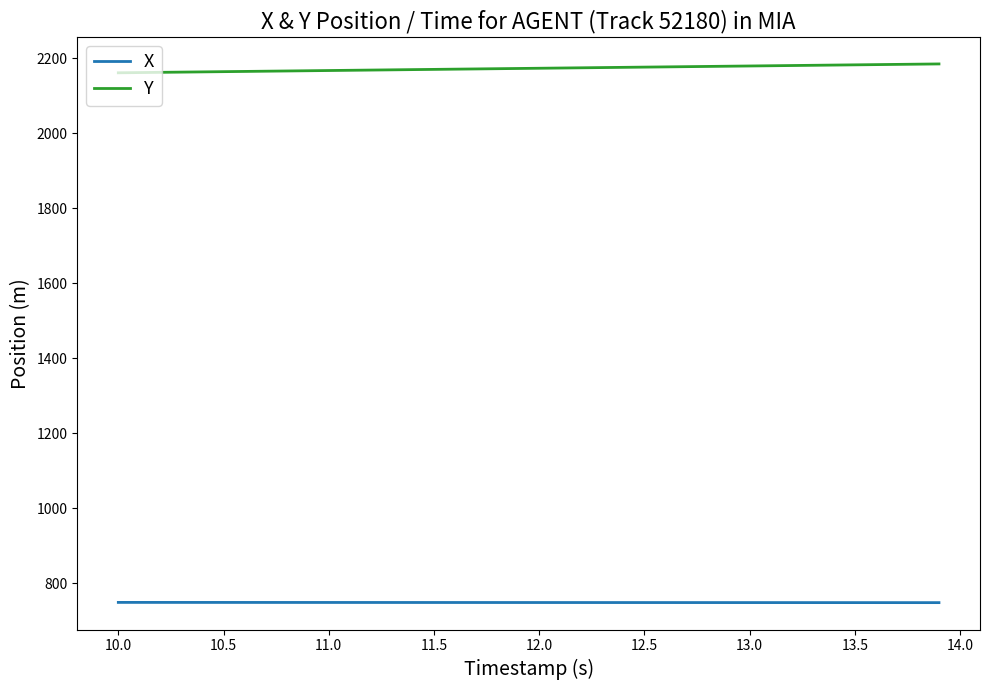

Rank the series by their average value, from highest to lowest.

Y, X